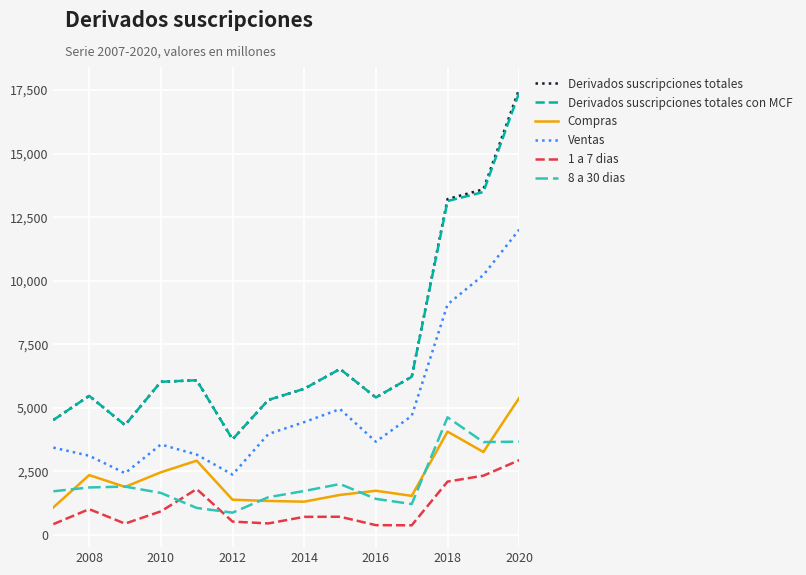

Which series has the widest spread of values?

Derivados suscripciones totales